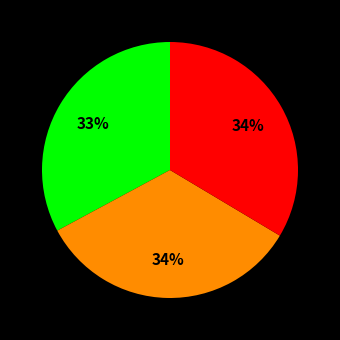

To the nearest percent, what is the difference between the largest and smallest slice percentages?

1%